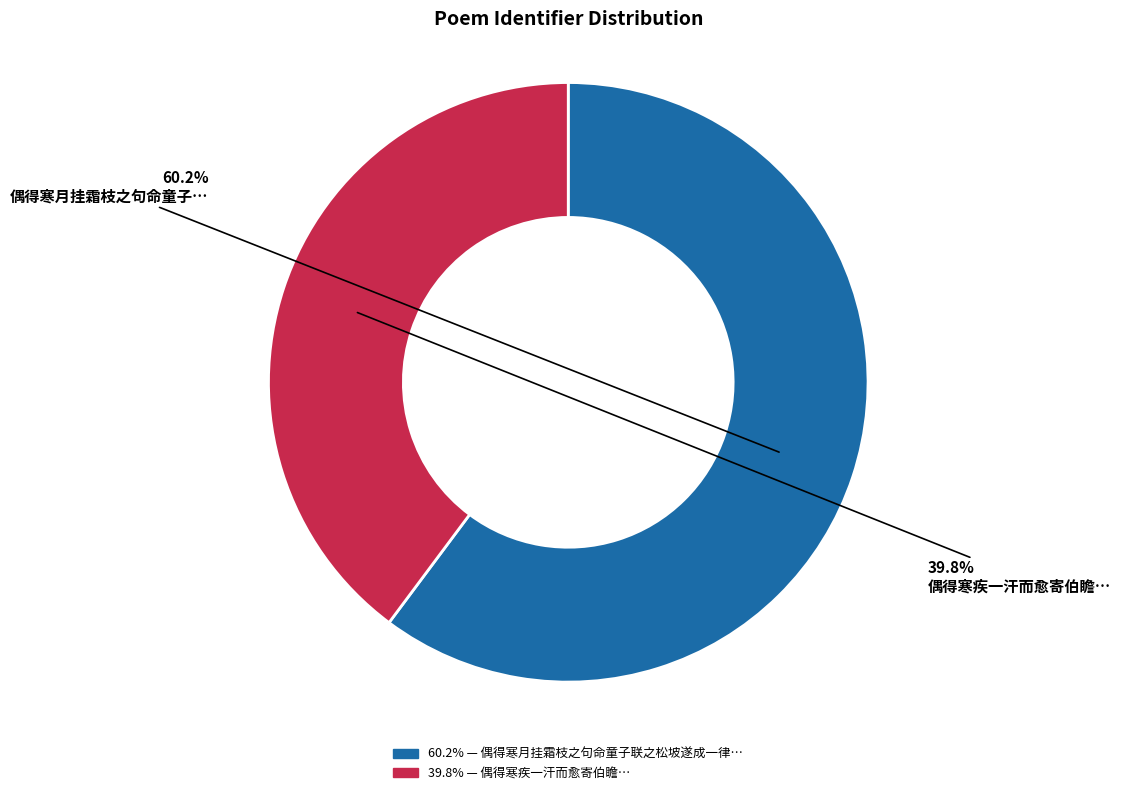

Is there a majority slice in this chart?

Yes